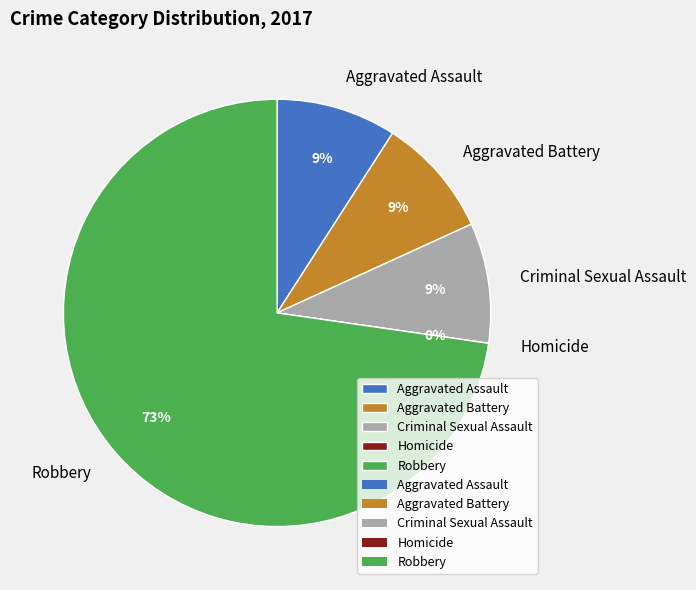

The Homicide slice represents 1% of the pie. True or false?

False